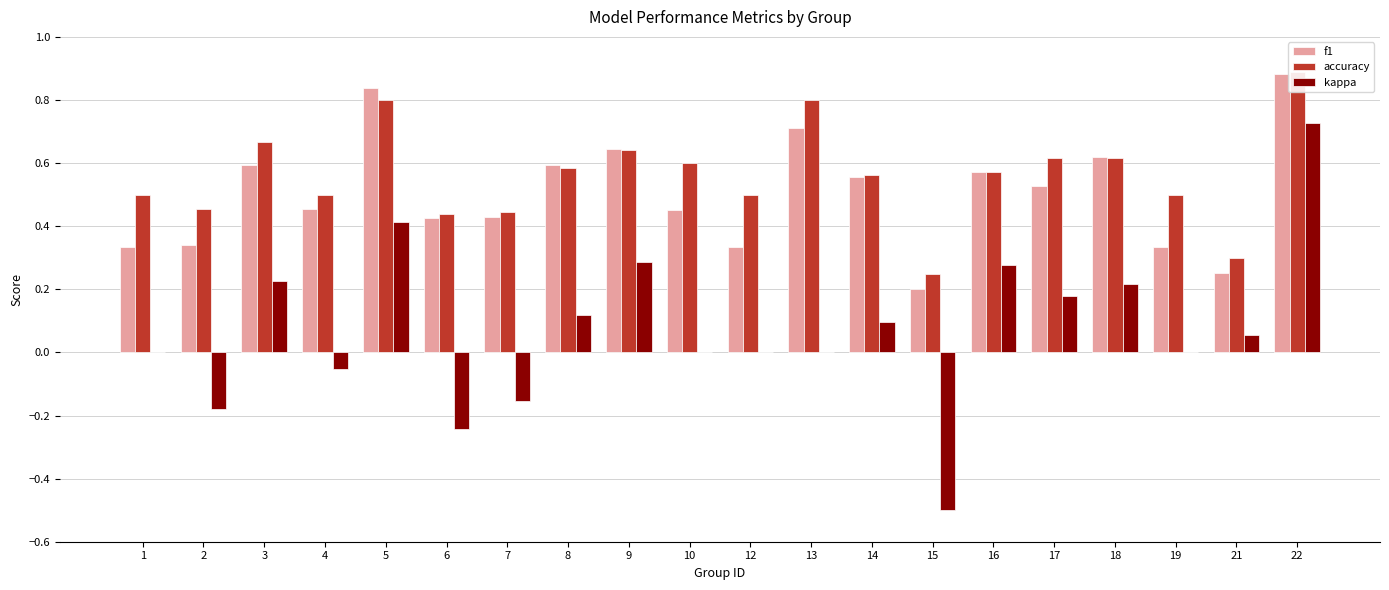

Which series has the largest total across all categories?

accuracy